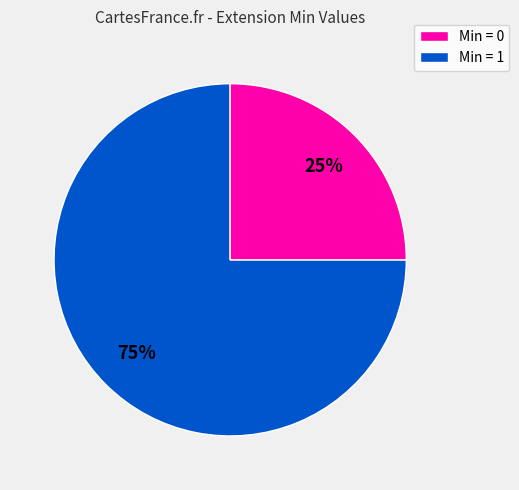

To the nearest percent, what is the difference between the largest and smallest slice percentages?

50%